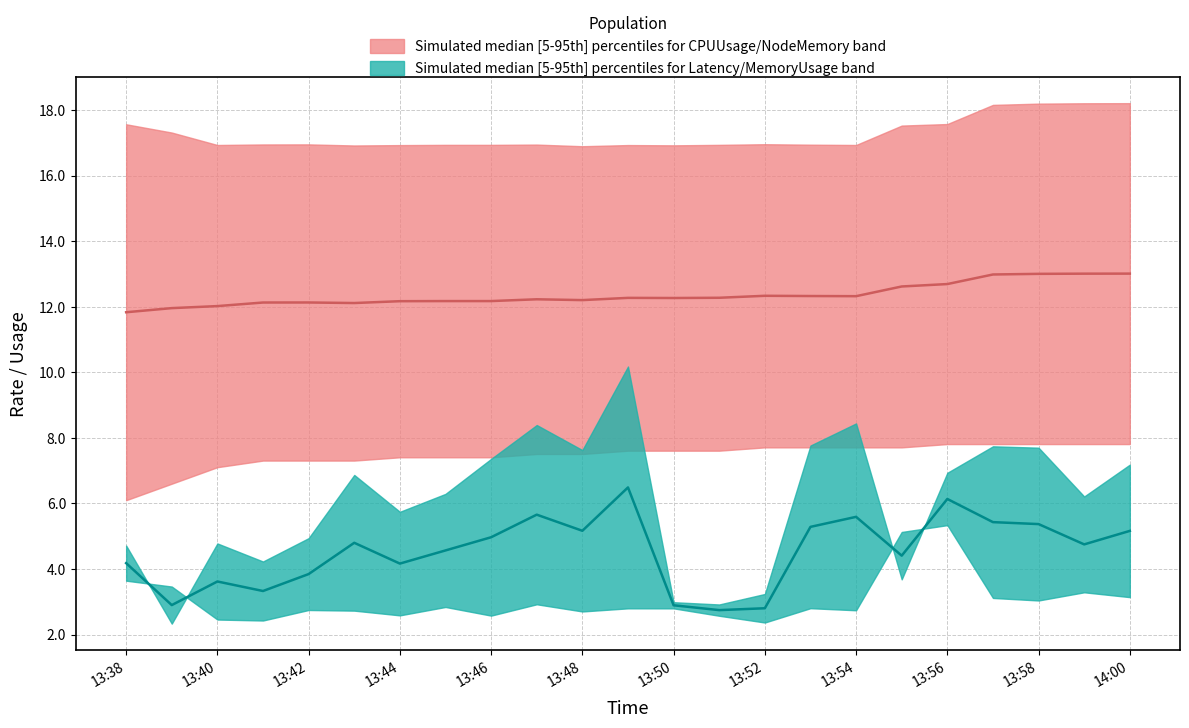

True or false: Latency and NodeMemoryUsageRate(%) intersect in this chart.

False